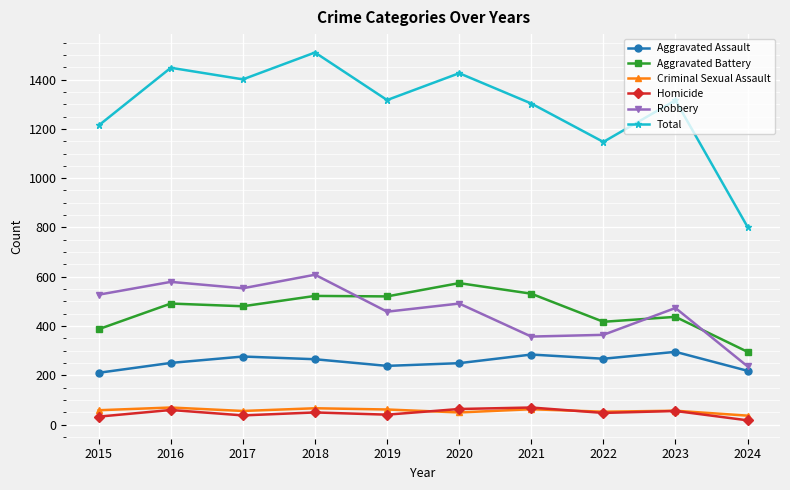

Between 2017 and 2024, which series saw the biggest shift?

Total